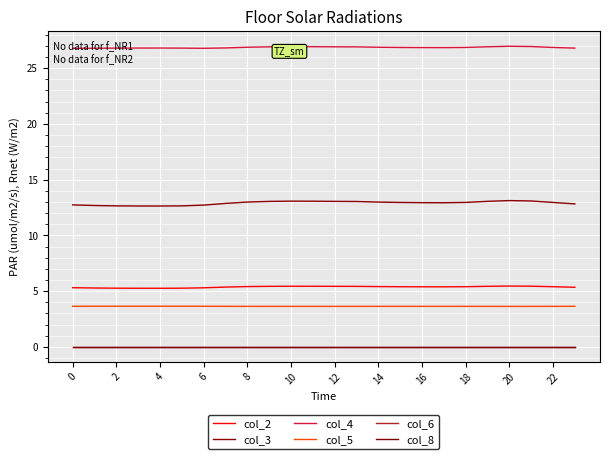

What is the average value of the col_5 series?

3.6